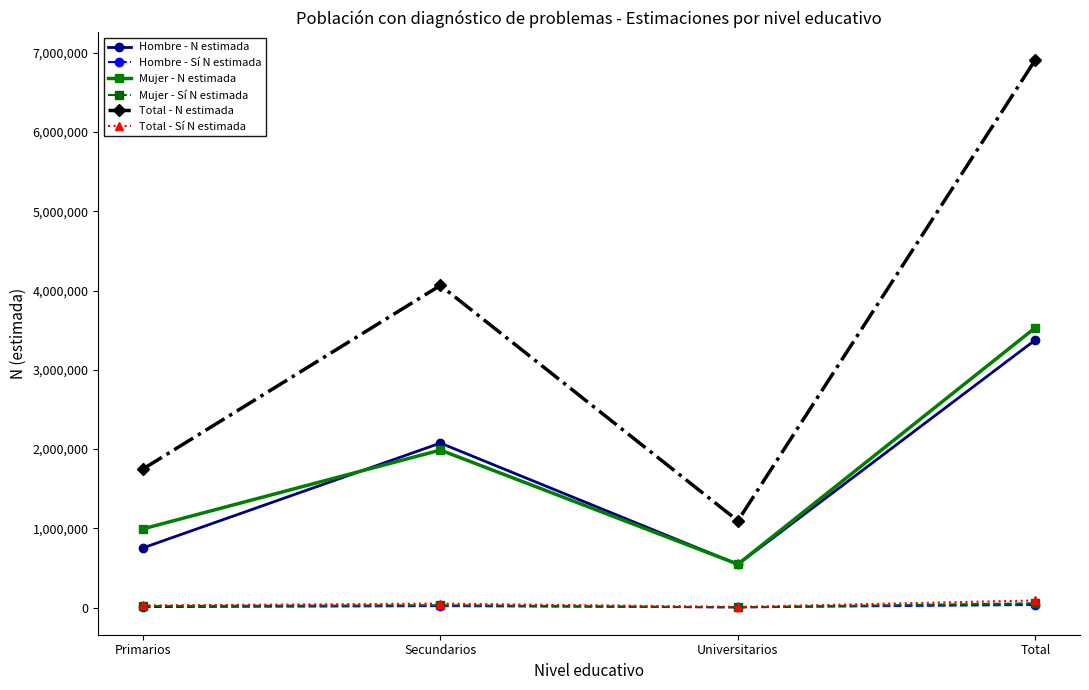

True or false: Mujer - N estimada and Hombre - Sí N estimada intersect in this chart.

False